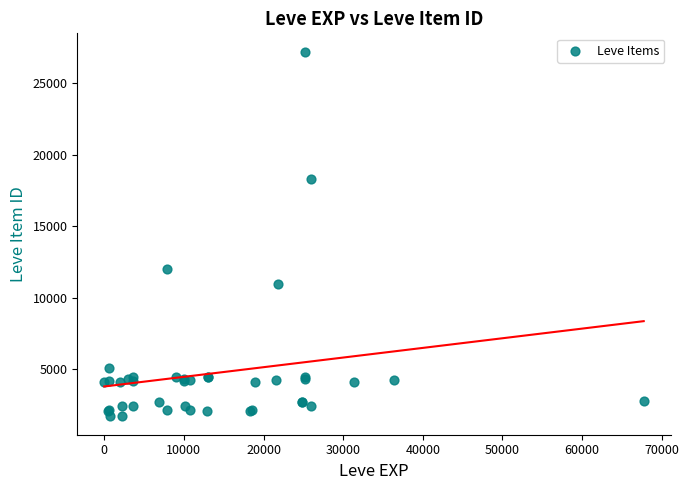

What Y value in the scatter plot is closest to 14448?

12018